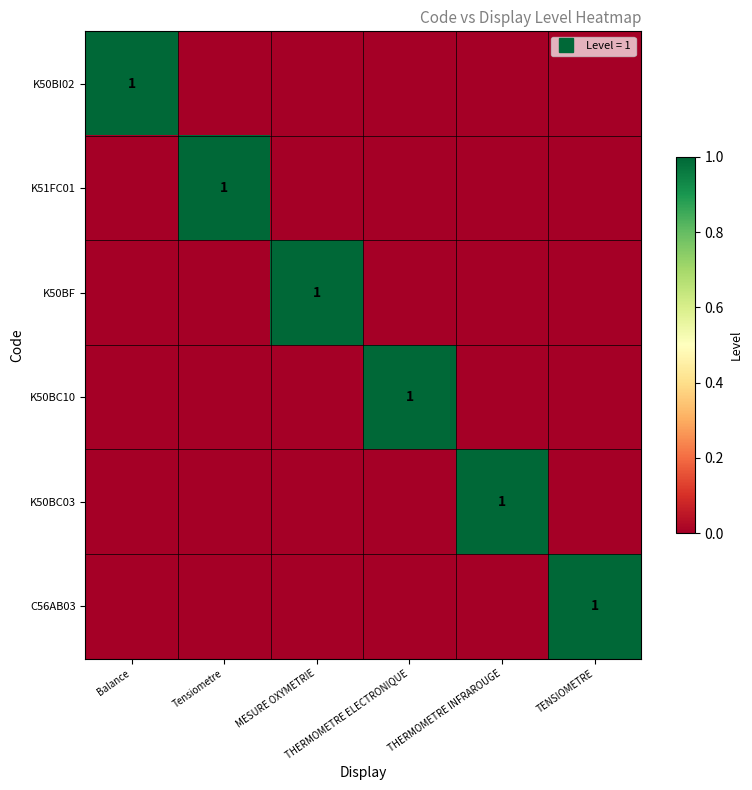

Is it true that K51FC01 equals -1 at THERMOMETRE INFRAROUGE?

False